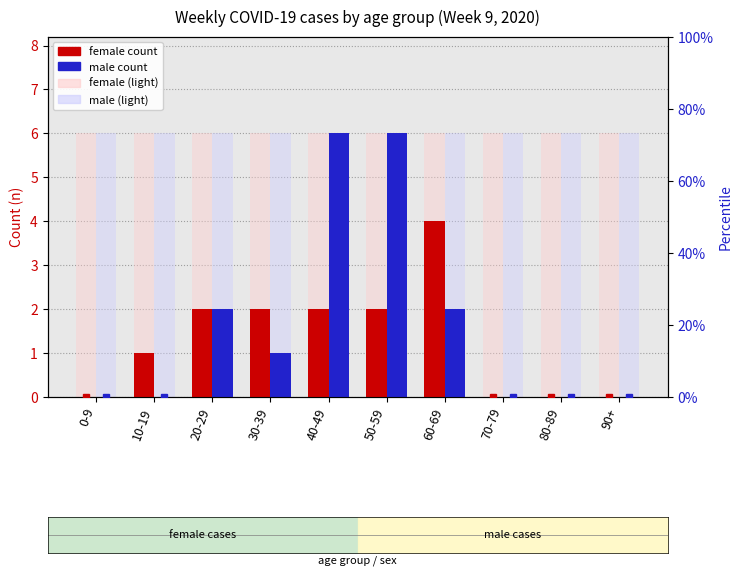

What is the label of the 8th bar from the left?

70-79